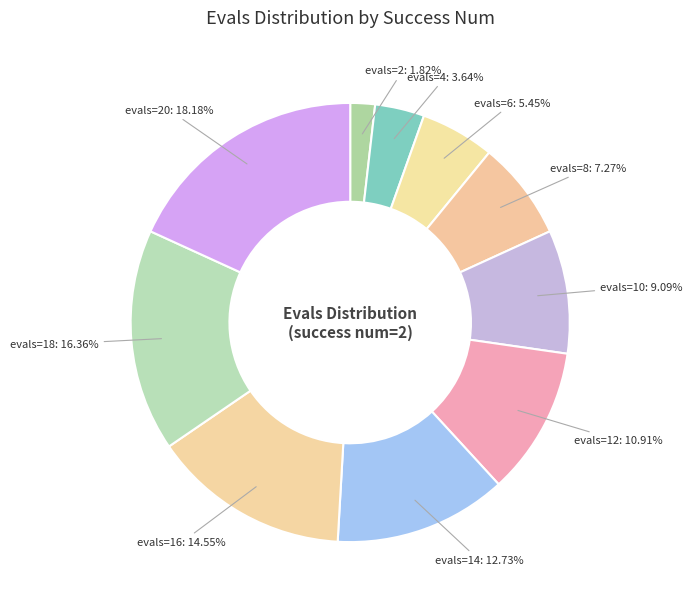

Which slice is the largest?

evals=20